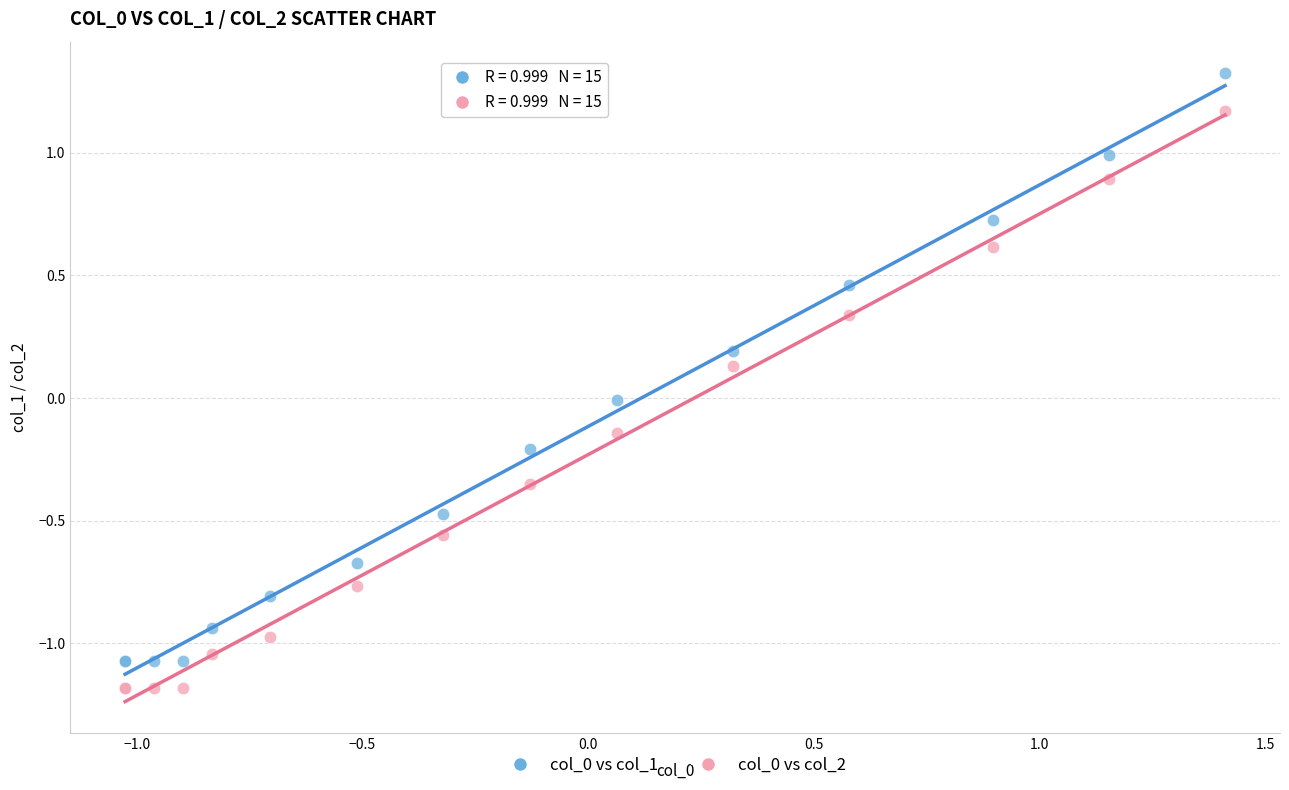

What is the X range (max minus min) for the scatter plot?

2.4